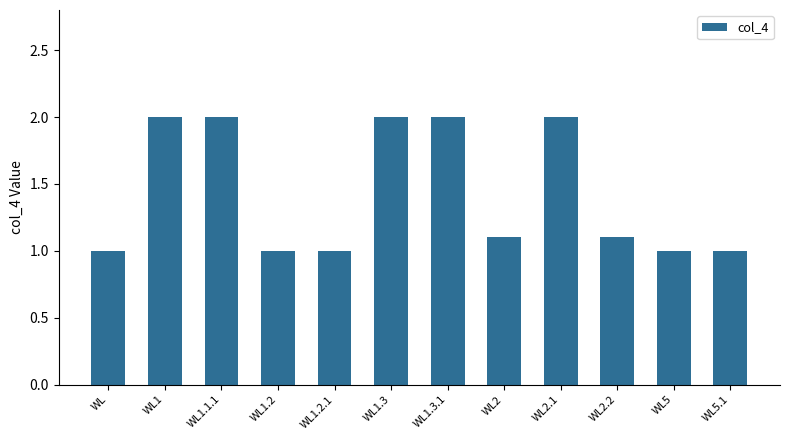

Is it true that the value at WL2 is 1.1?

True